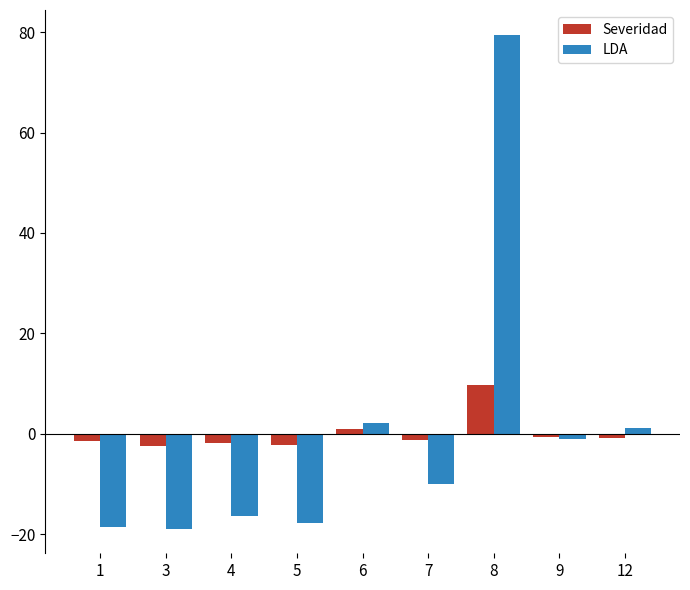

What is the minimum value shown in the chart?

-18.9